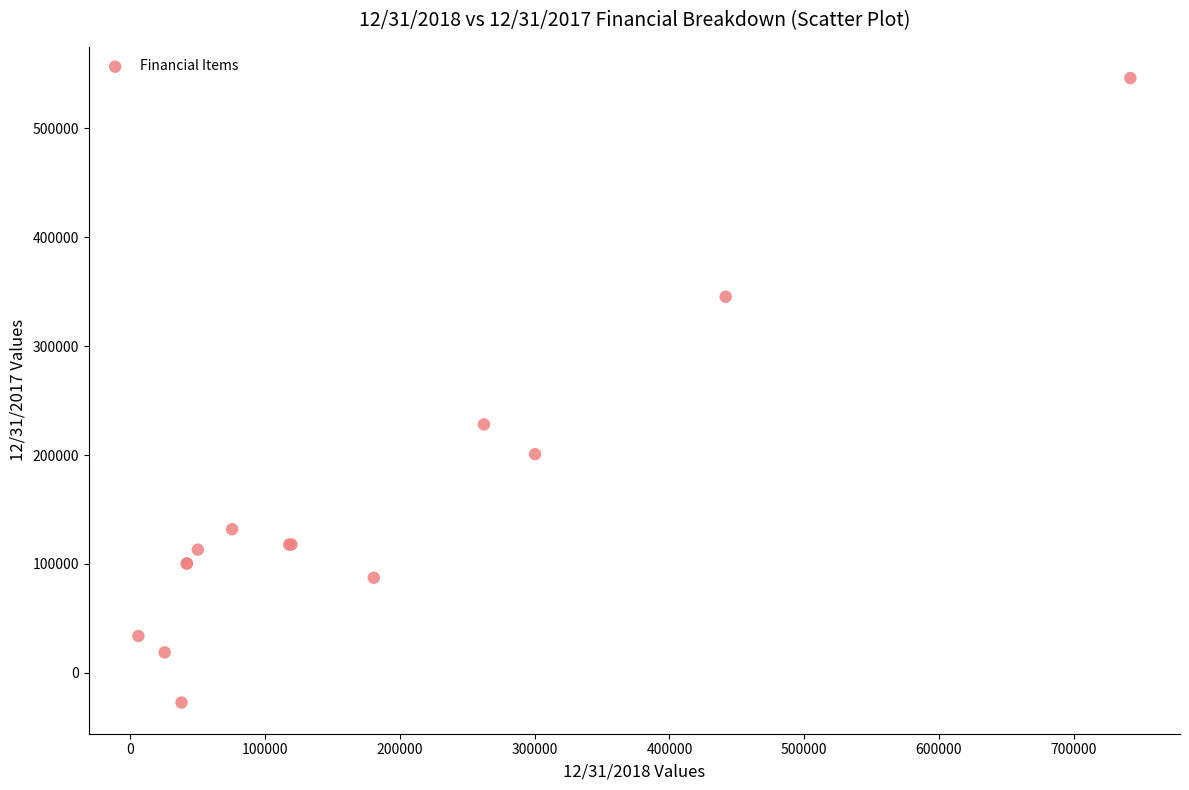

What Y value in the scatter plot is closest to 259431?

228037